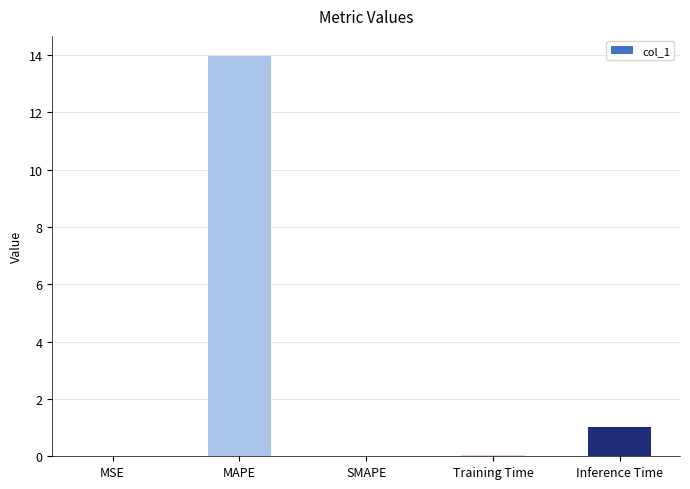

Are the bars horizontal?

No